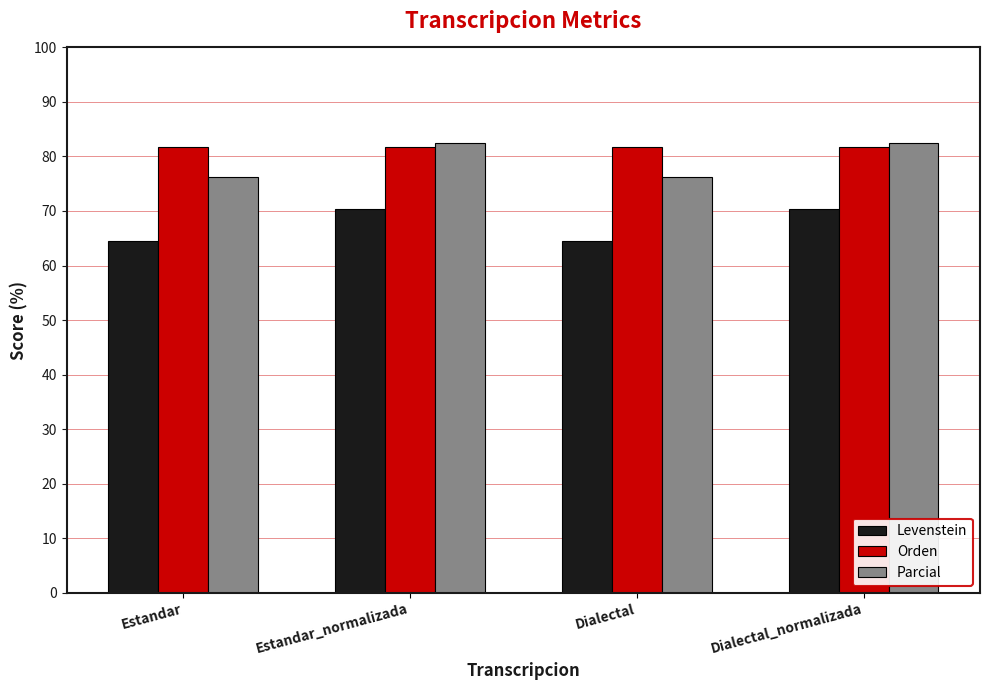

At how many categories does at least one series exceed 65?

4